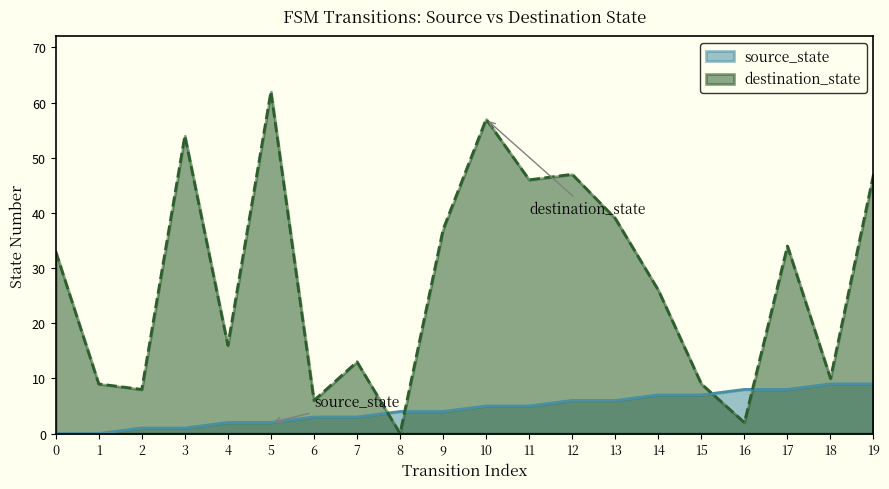

What is the difference between the source_state values at 16 and 3?

7